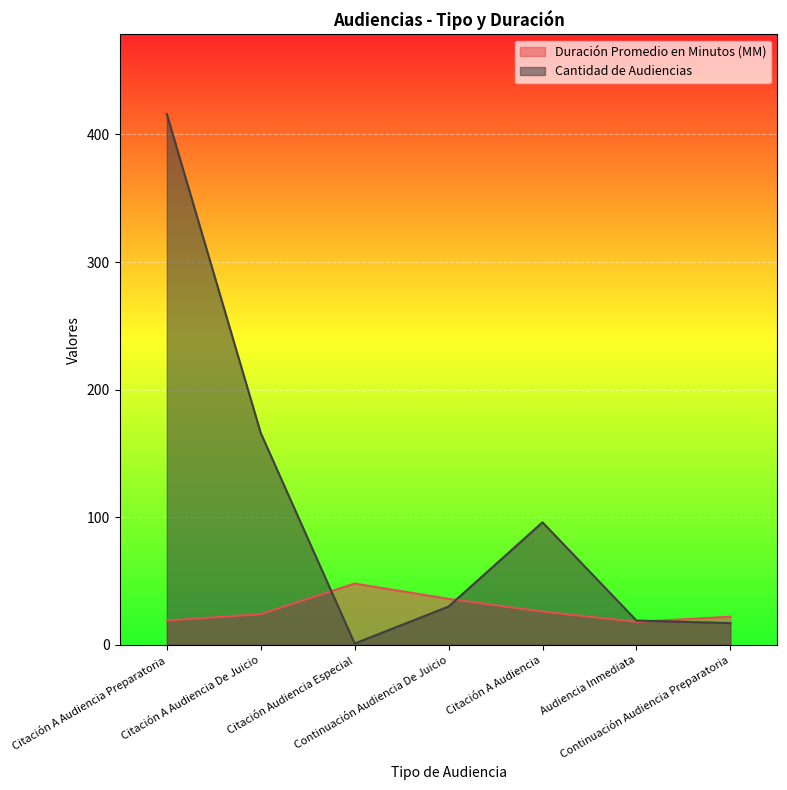

Between Citación A Audiencia and Audiencia Inmediata, which series saw the biggest shift?

Cantidad de Audiencias